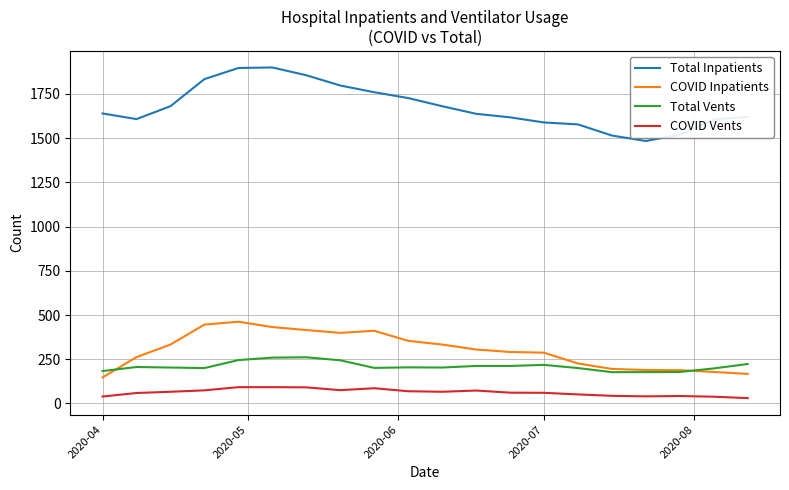

True or false: COVID Inpatients and Total Inpatients intersect in this chart.

False